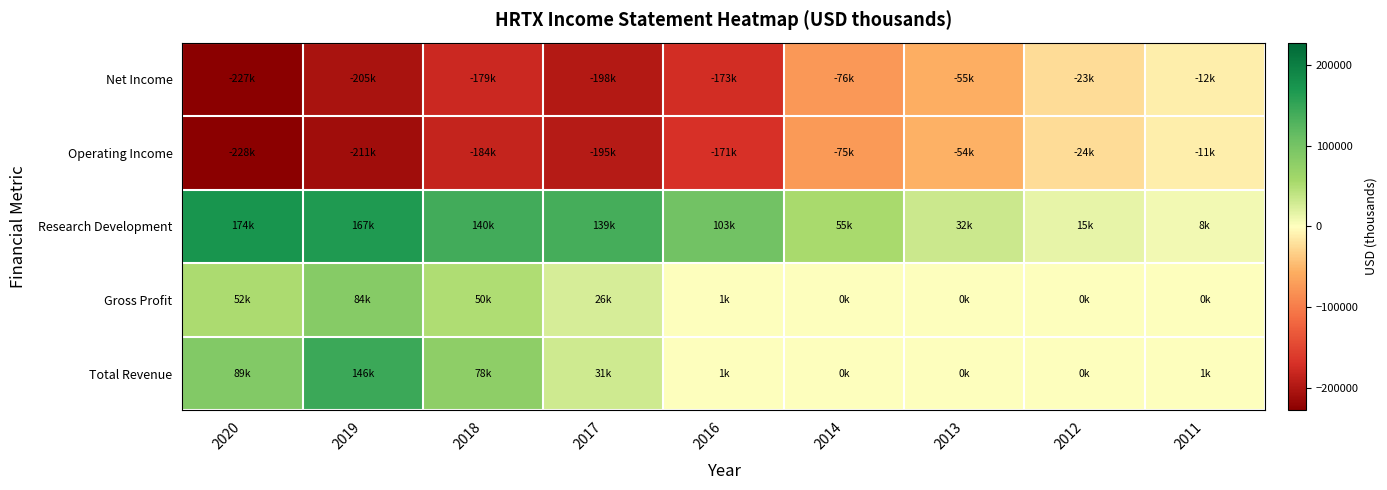

Reading left to right, list all the values displayed in this chart.

Total Revenue: 2020=88600	2019=146000	2018=77500	2017=30800	2016=1300	2014=0	2013=0	2012=0	2011=600
Gross Profit: 2020=52400	2019=84300	2018=50000	2017=26200	2016=1200	2014=0	2013=0	2012=0	2011=0
Research Development: 2020=174500	2019=167400	2018=140000	2017=138600	2016=103100	2014=54800	2013=32500	2012=15000	2011=8200
Operating Income: 2020=-228200	2019=-210700	2018=-183900	2017=-194600	2016=-170900	2014=-74600	2013=-54500	2012=-23800	2011=-11100
Net Income: 2020=-227300	2019=-204700	2018=-178800	2017=-197500	2016=-173100	2014=-76400	2013=-55300	2012=-23300	2011=-11800